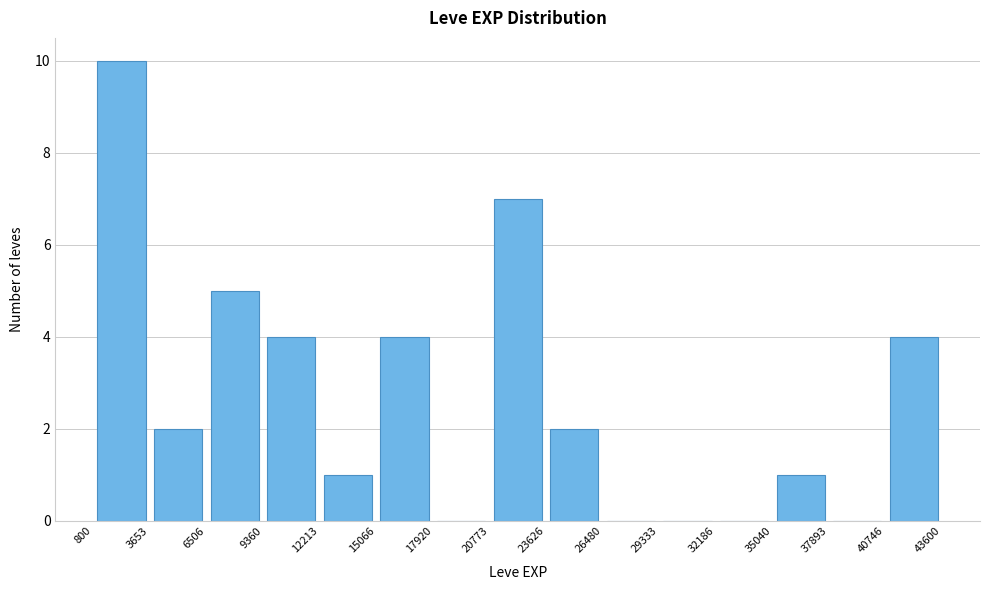

How tall is the bar that spans 6506 to 9360 on the x-axis? The values are not printed on the chart, so give them approximately, as read against the axis.

5